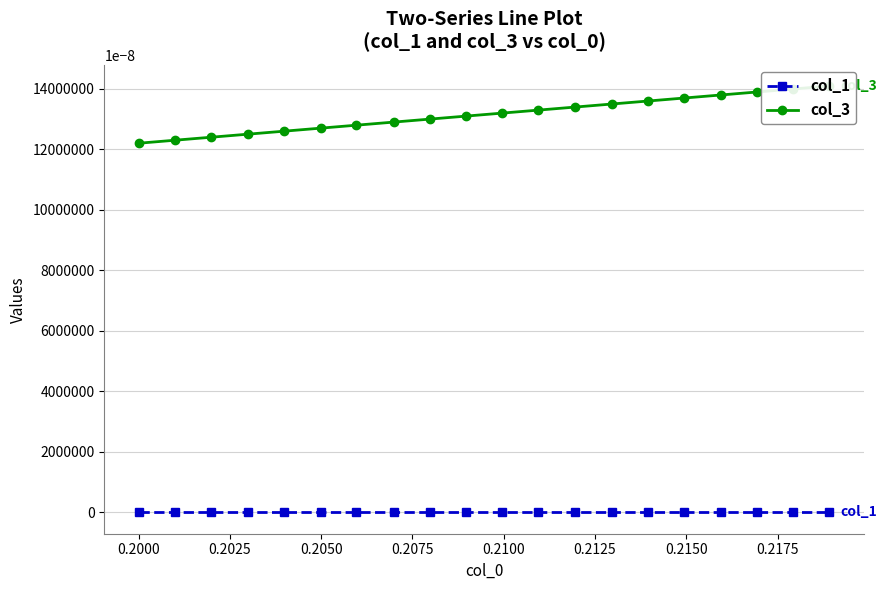

True or false: col_1 has more than 1 interior local peaks.

True